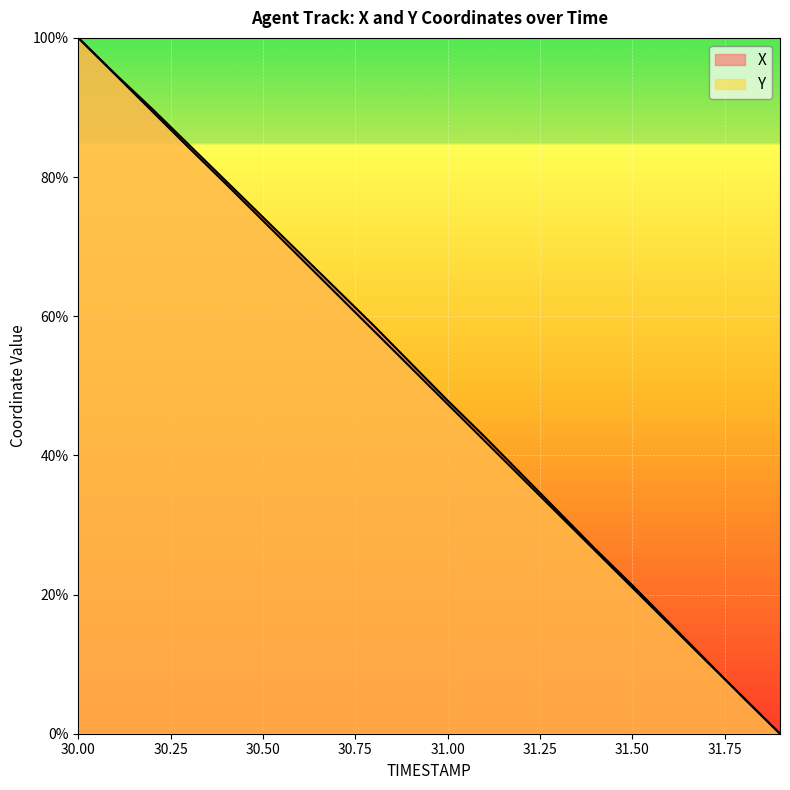

What are all the series names shown in the legend?

X, Y